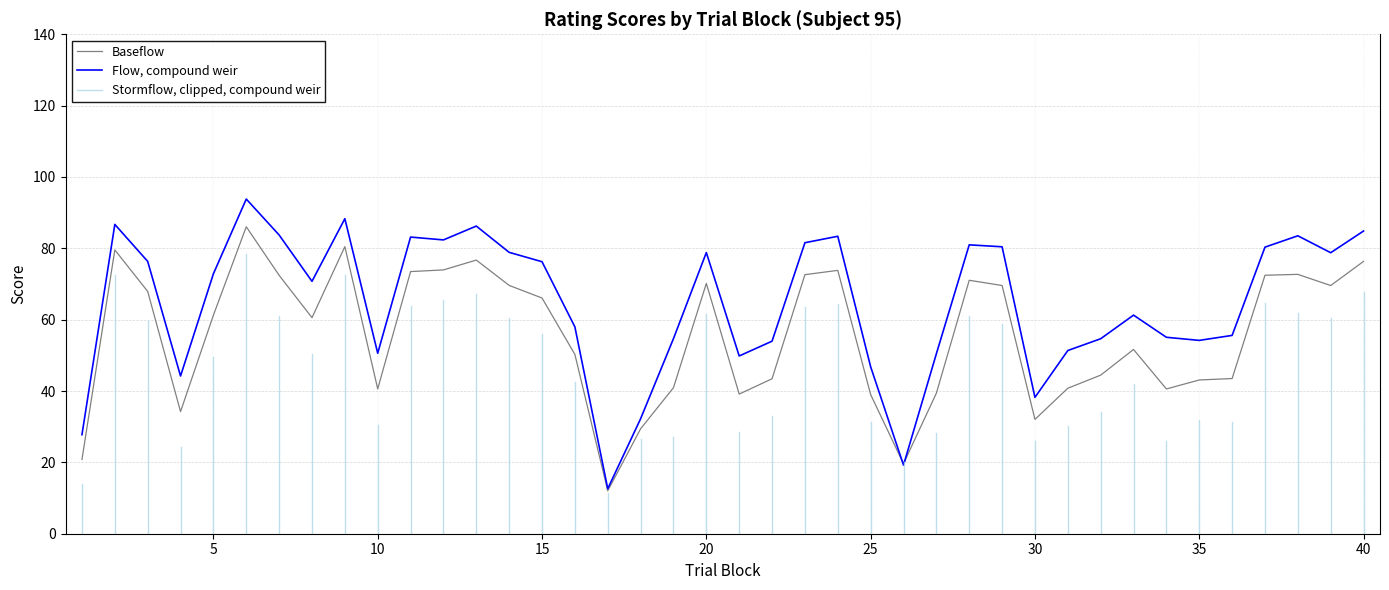

List the series in order of their peak value, lowest first.

Baseflow, Flow, compound weir